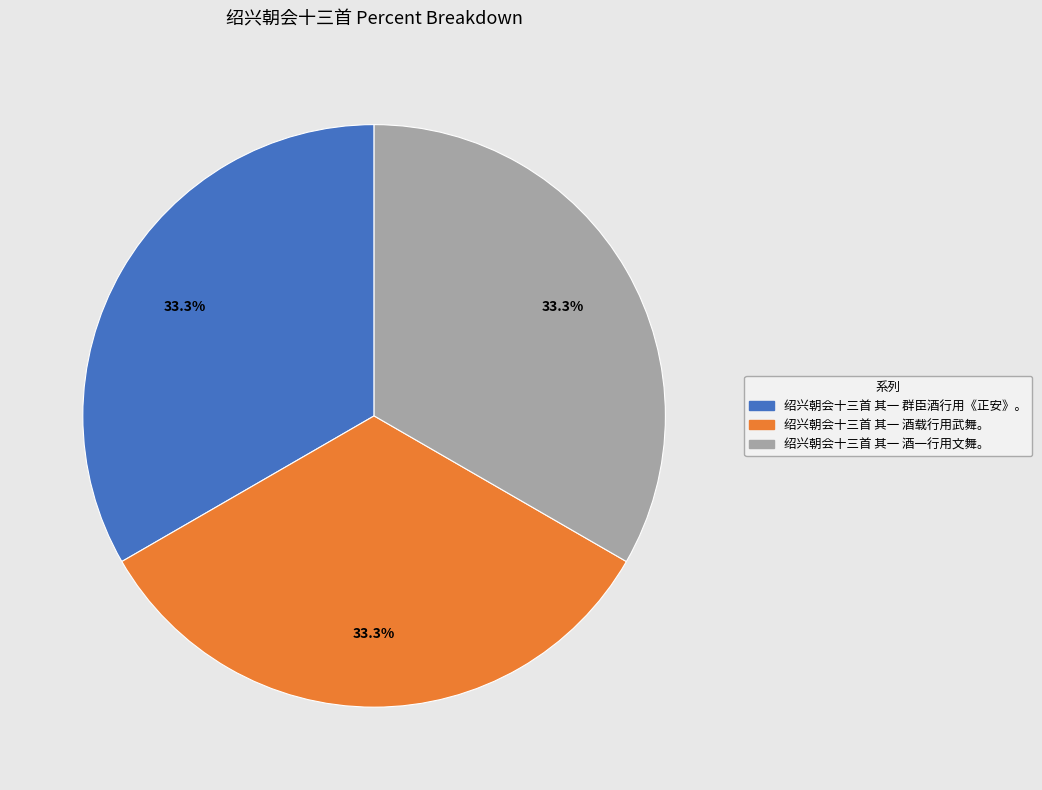

Do 绍兴朝会十三首 其一 酒载行用武舞。 and 绍兴朝会十三首 其一 酒一行用文舞。 together represent more than half of the pie?

Yes